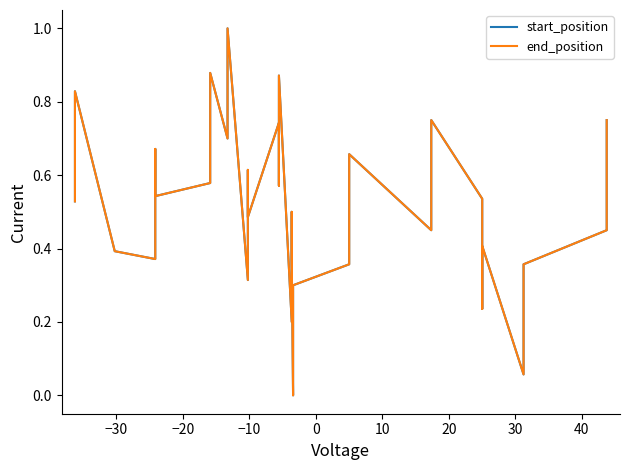

Reading left to right, transcribe all the data shown in this chart.

start_position: 0.5	0.7	0.8	0.4	0.4	0.7	0.5	0.6	0.8	0.9	0.7	0.9	1.0	0.3	0.6	0.5	0.7	0.6	0.9	0.2	0.5	0.4	0.0	0.2	0.3	0.4	0.5	0.7	0.5	0.6	0.8	0.5	0.2	0.4	0.1	0.2	0.4	0.5	0.6	0.8
end_position: 0.5	0.7	0.8	0.4	0.4	0.7	0.5	0.6	0.8	0.9	0.7	0.9	1.0	0.3	0.6	0.5	0.7	0.6	0.9	0.2	0.5	0.4	0.0	0.2	0.3	0.4	0.5	0.7	0.5	0.6	0.8	0.5	0.2	0.4	0.1	0.2	0.4	0.5	0.6	0.8